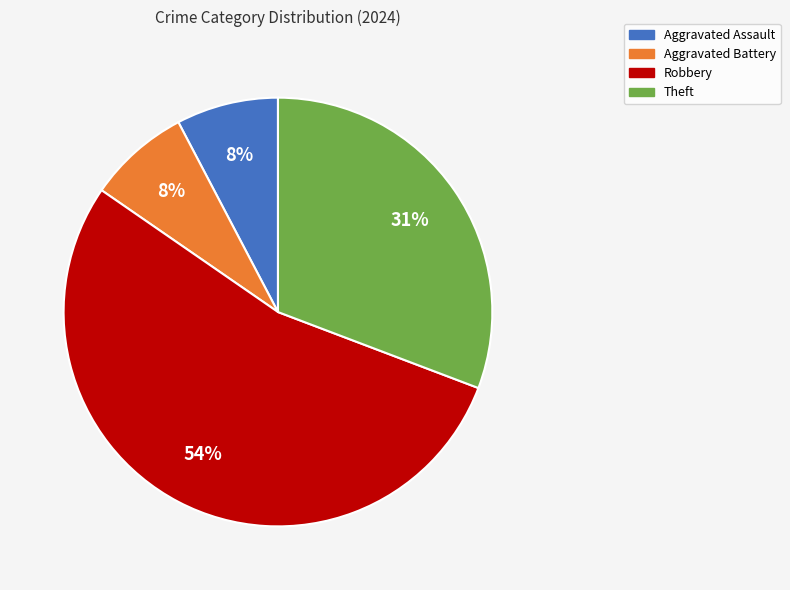

To the nearest percent, what is the average slice percentage?

25%